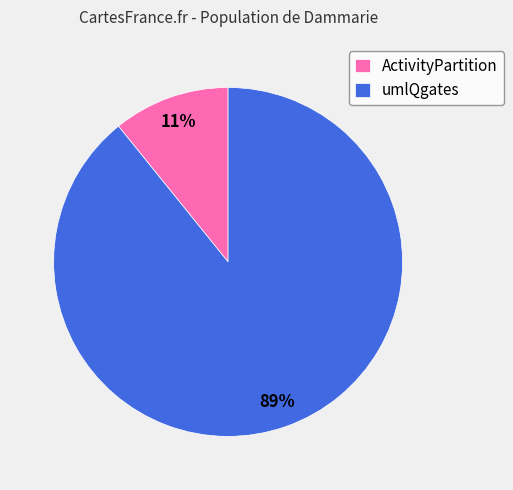

Is it true that umlQgates is 89% of the pie?

True